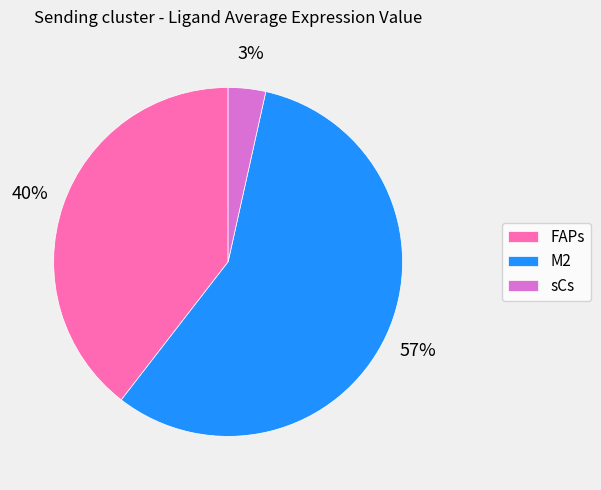

To the nearest percent, what is the average slice percentage?

33%